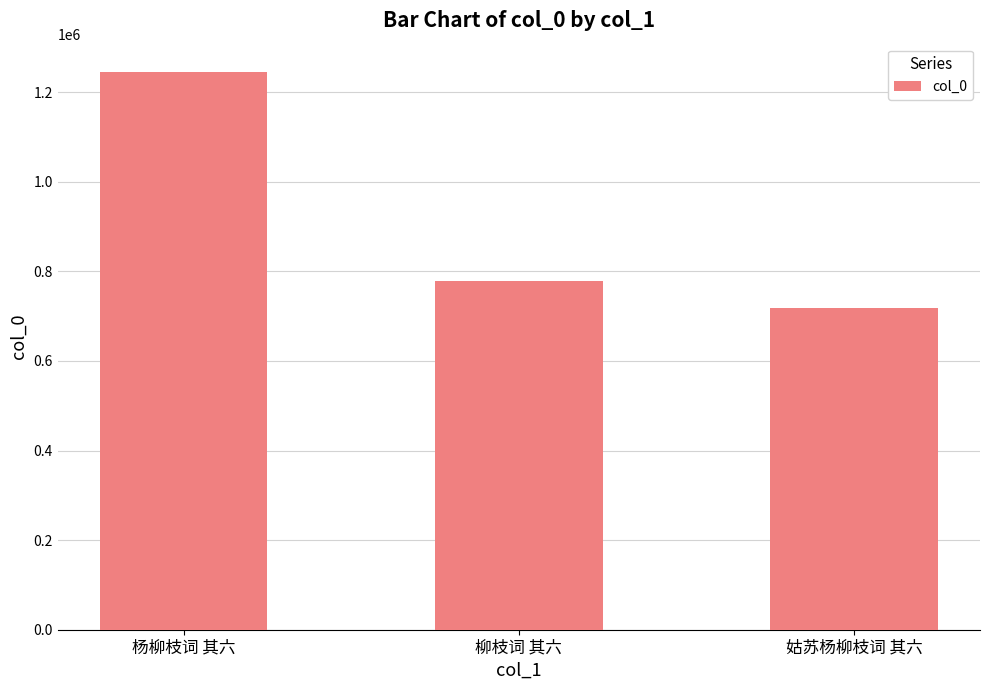

List the labels in order of value, largest first.

杨柳枝词 其六, 柳枝词 其六, 姑苏杨柳枝词 其六